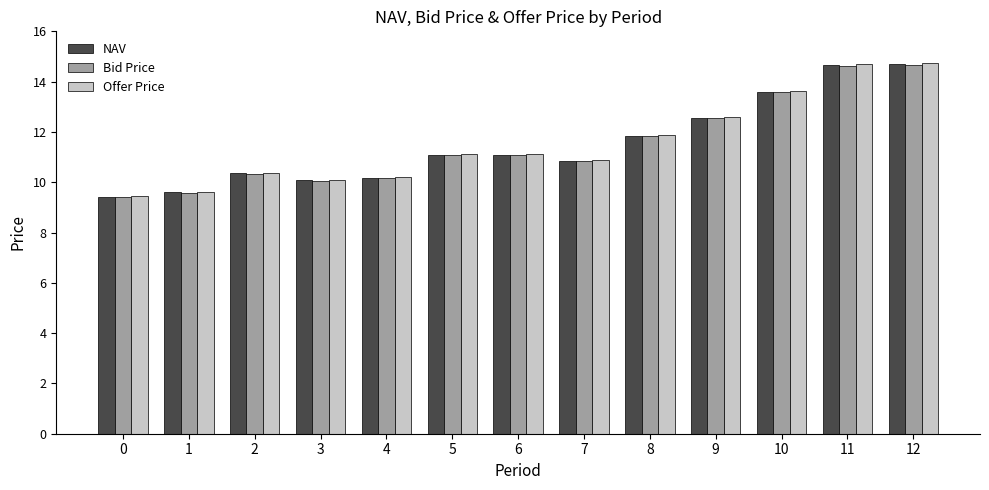

How many bars are there in total?

39